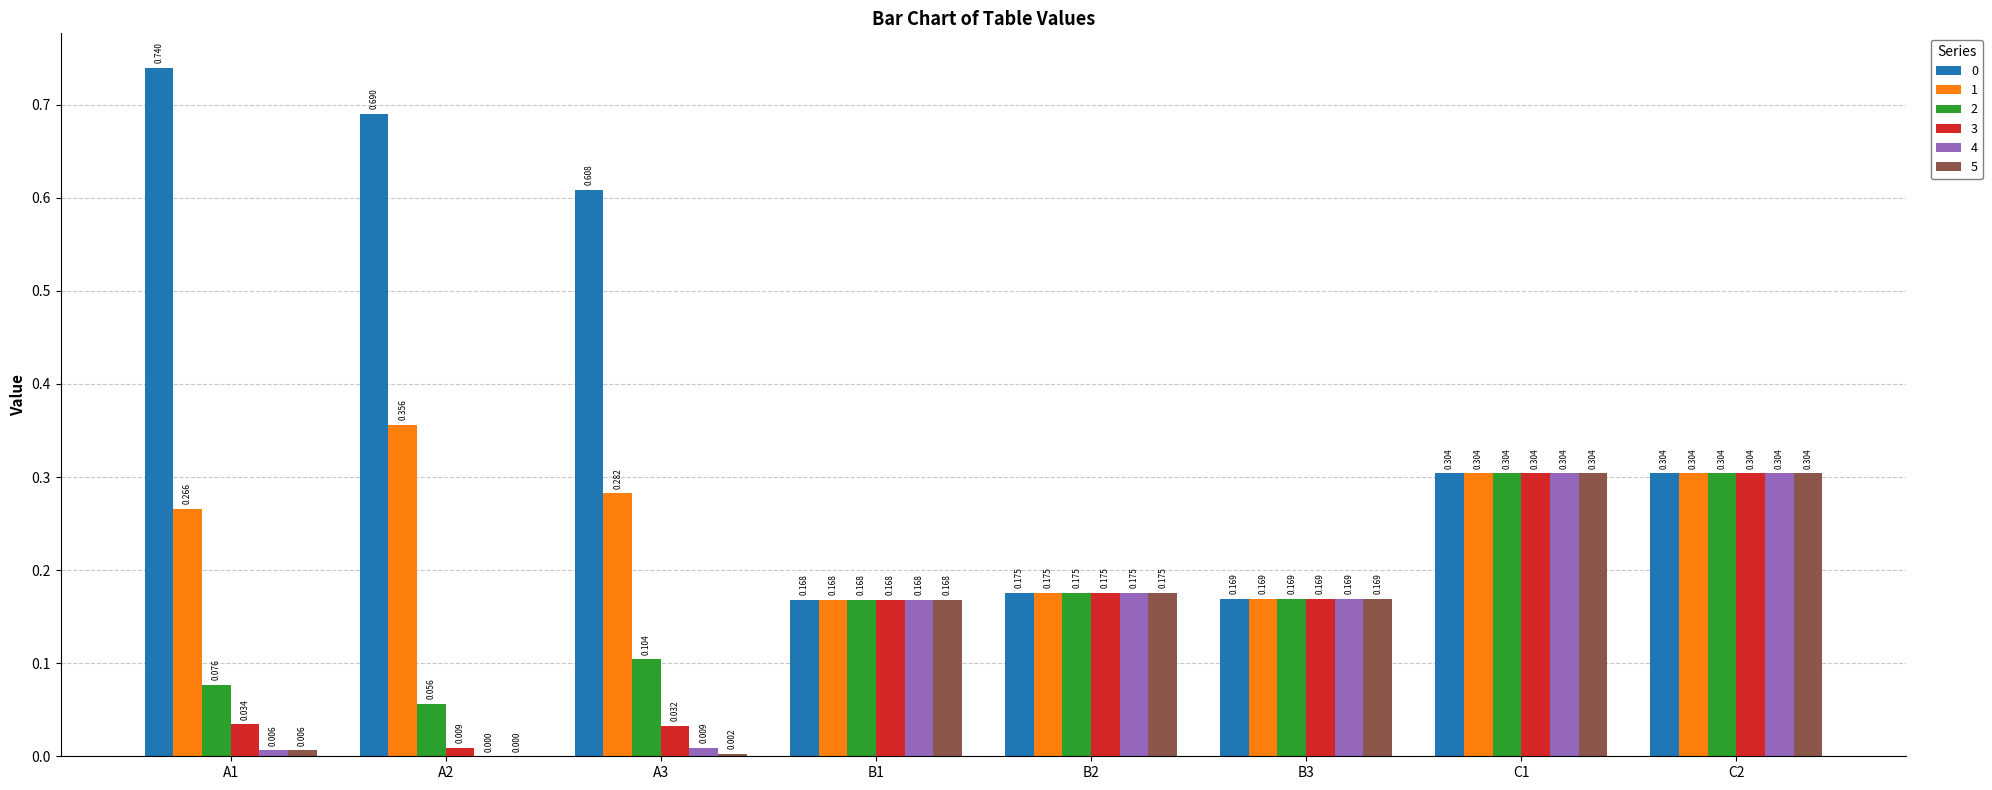

Are the bars horizontal?

No